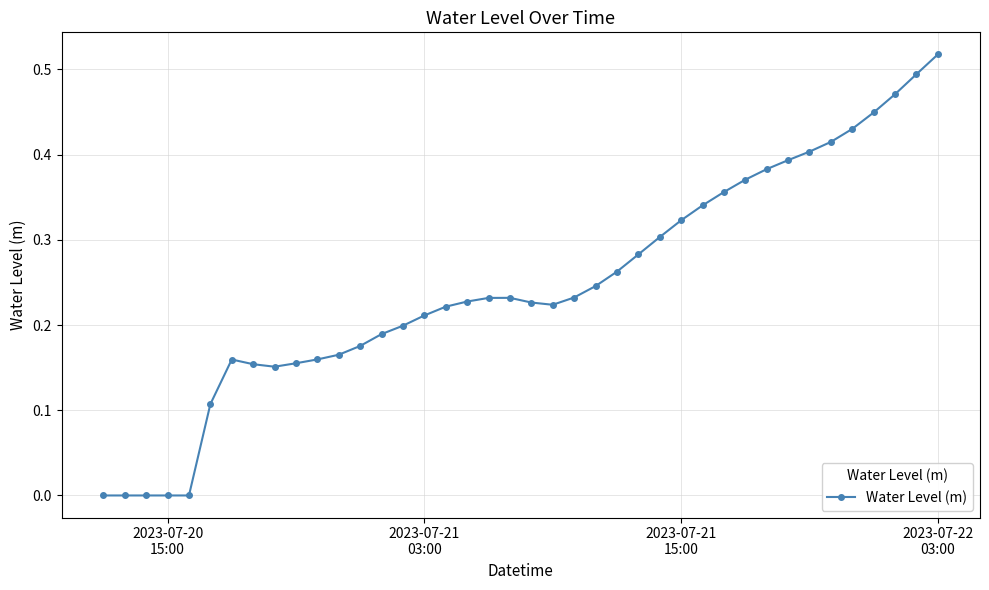

True or false: the data has more than 1 interior local peaks.

True